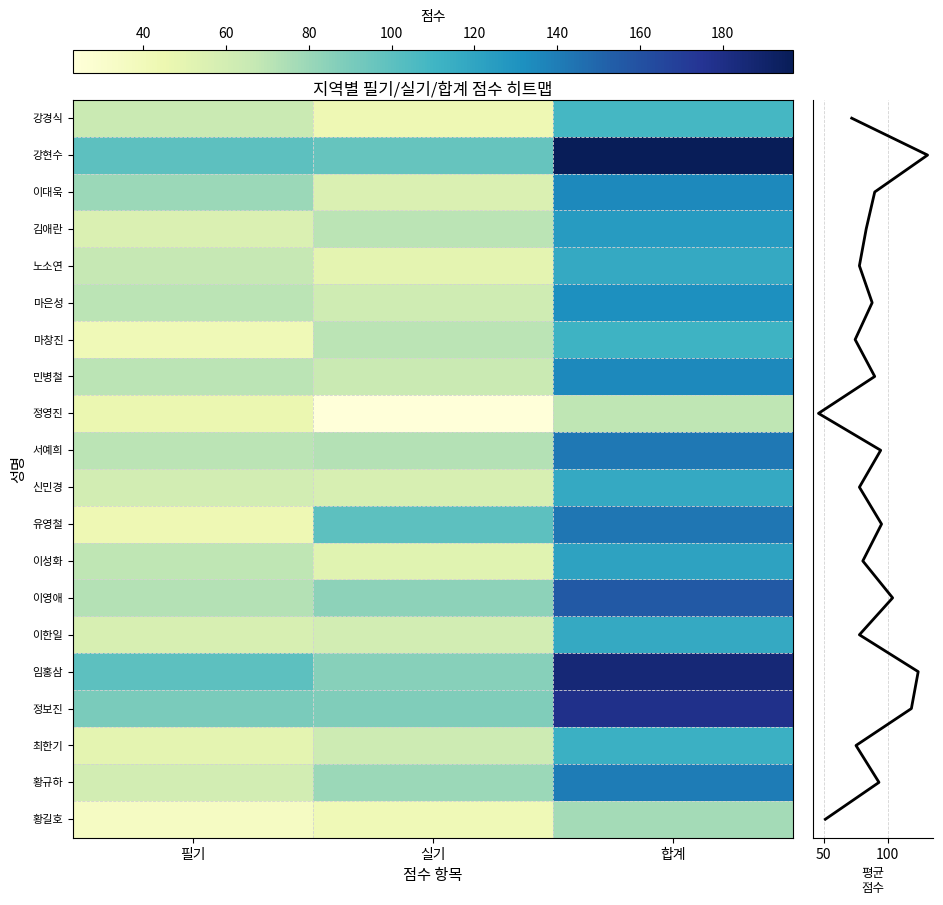

Reading left to right, transcribe all the data shown in this chart.

강경식: 필기=65	실기=43	합계=108
강현수: 필기=100	실기=97	합계=197
이대욱: 필기=80	실기=55	합계=135
김애란: 필기=55	실기=70	합계=125
노소연: 필기=67	실기=50	합계=117
마은성: 필기=70	실기=62	합계=132
마창진: 필기=42	실기=70	합계=112
민병철: 필기=70	실기=65	합계=135
정영진: 필기=46	실기=23	합계=69
서예희: 필기=70	실기=72	합계=142
신민경: 필기=60	실기=57	합계=117
유영철: 필기=43	실기=100	합계=143
이성화: 필기=69	실기=52	합계=121
이영애: 필기=72	실기=84	합계=156
이한일: 필기=57	실기=60	합계=117
임홍삼: 필기=100	실기=86	합계=186
정보진: 필기=90	실기=88	합계=178
최한기: 필기=50	실기=63	합계=113
황규하: 필기=60	실기=80	합계=140
황길호: 필기=35	실기=42	합계=77